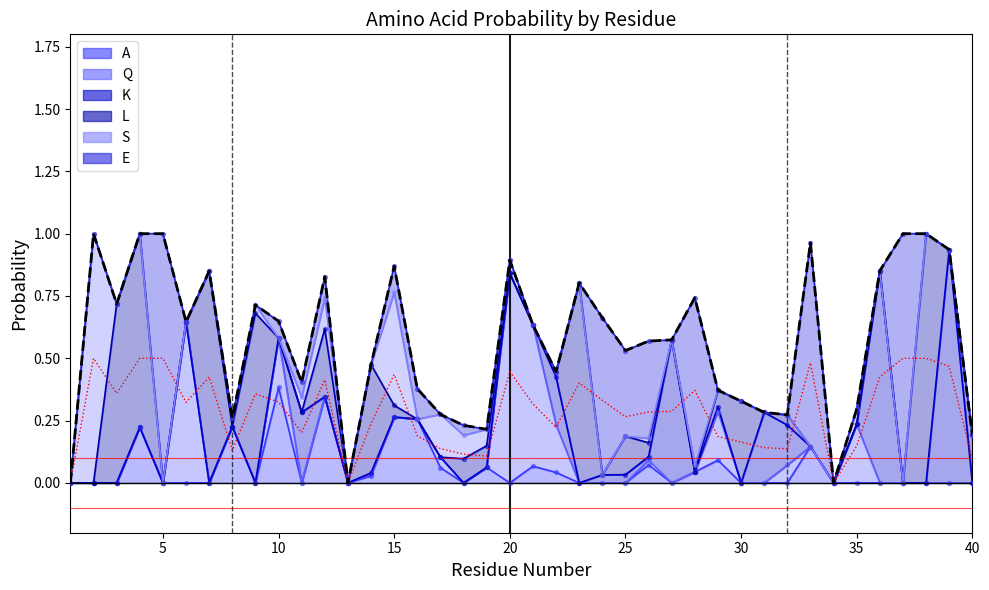

What is the highest value of the A series?

0.4